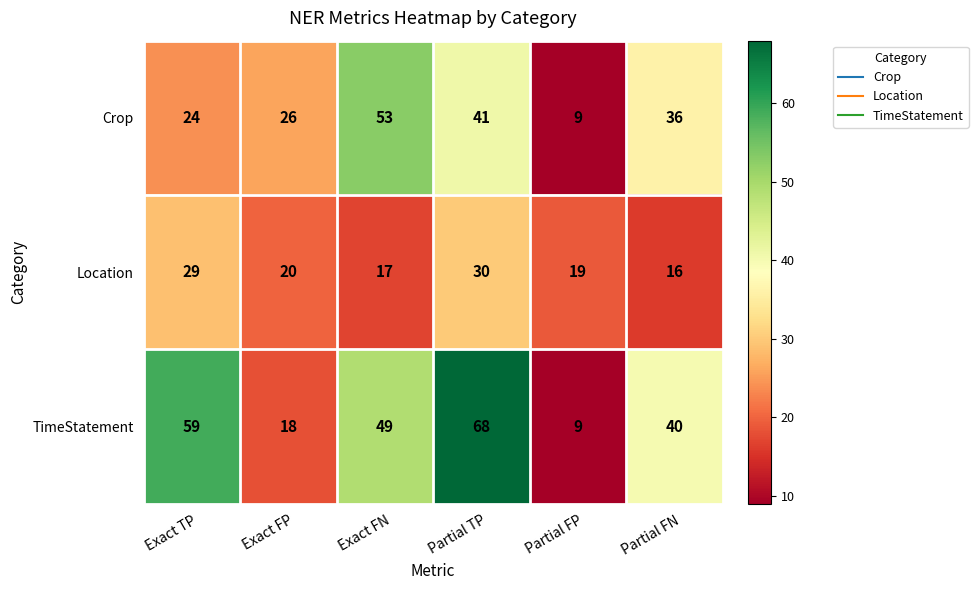

Which label corresponds to the largest value in the chart?

Partial TP